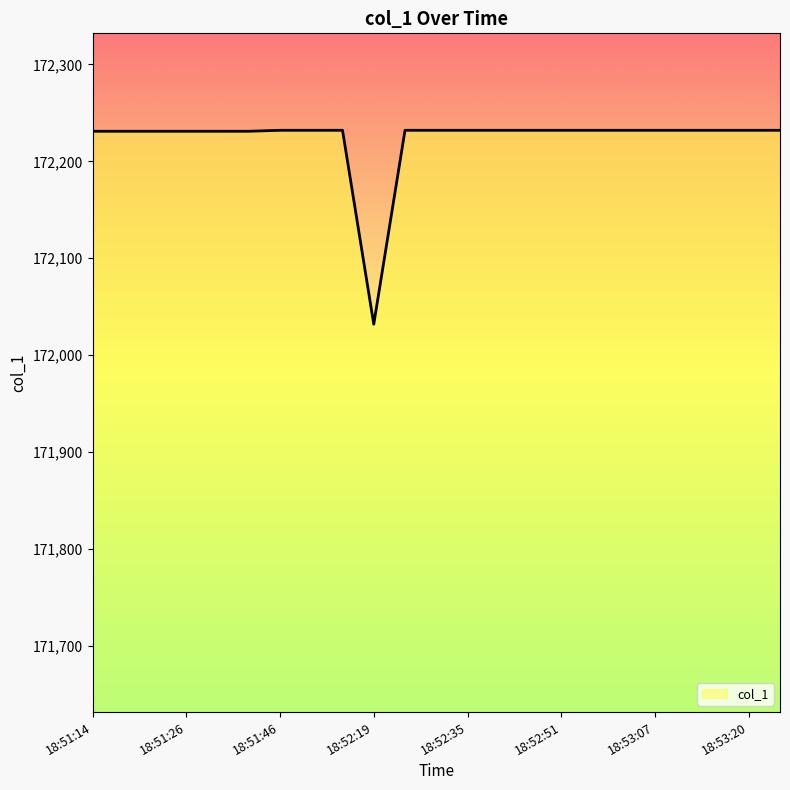

What is the maximum value shown in the chart?

172232